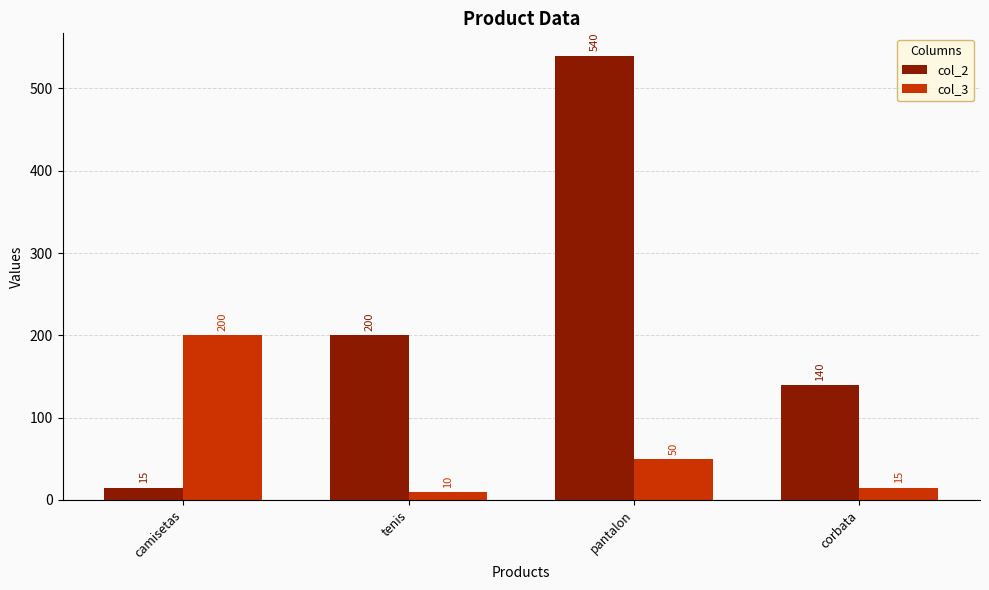

What is the difference between the second highest and second lowest values in the col_2 series?

60